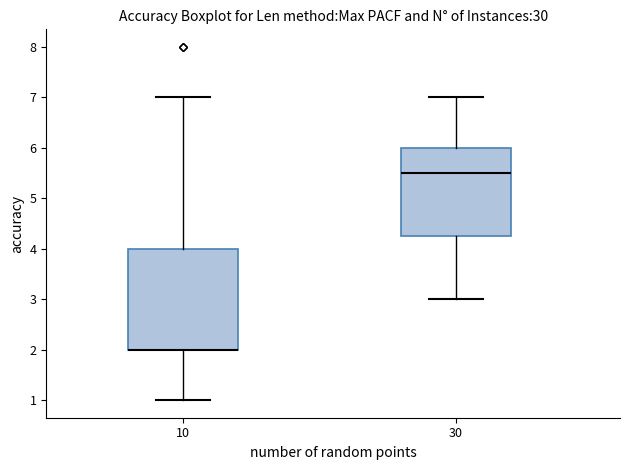

Which box is the tallest, from its lower edge to its upper edge?

10